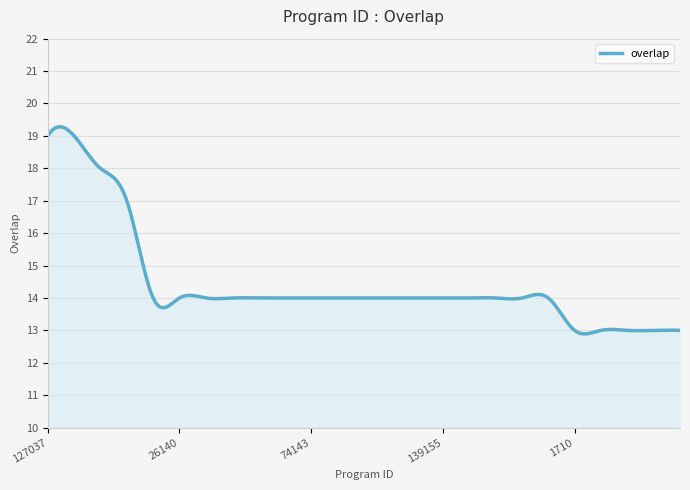

What is the maximum value shown in the chart?

19.3